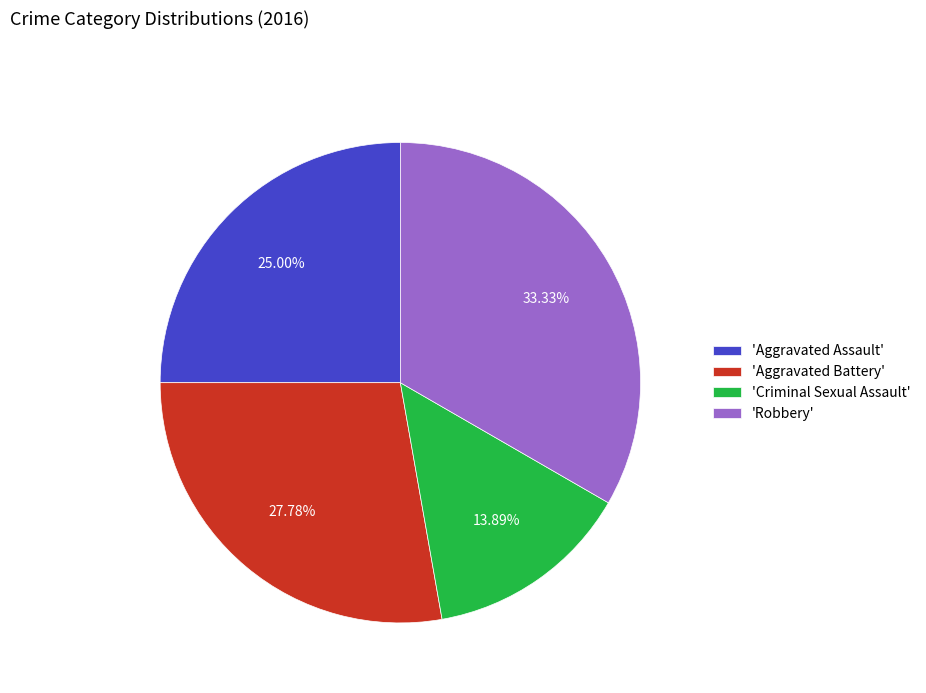

Does 'Aggravated Battery' account for over 50% of the chart?

No